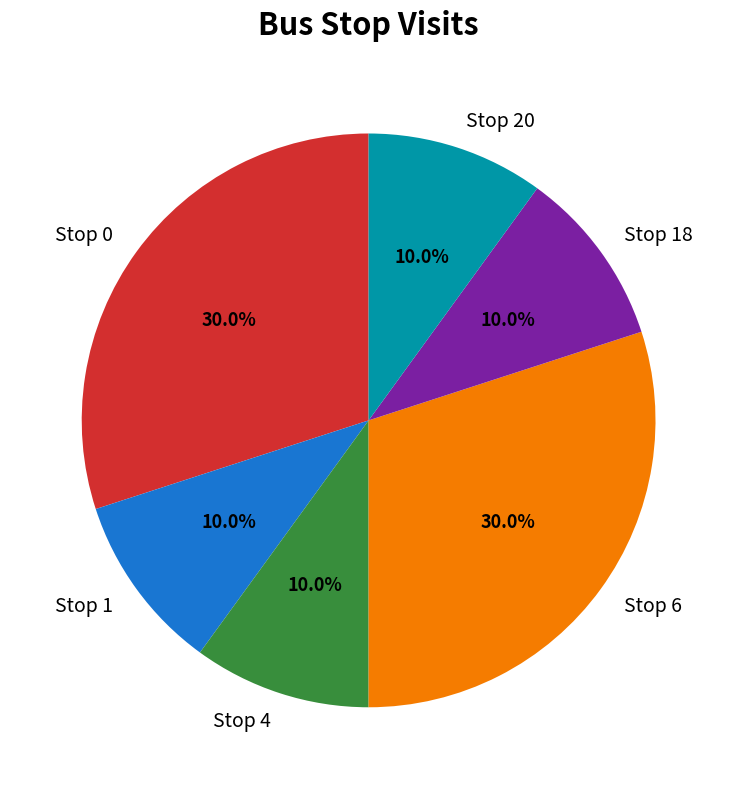

Is there a majority slice in this chart?

No